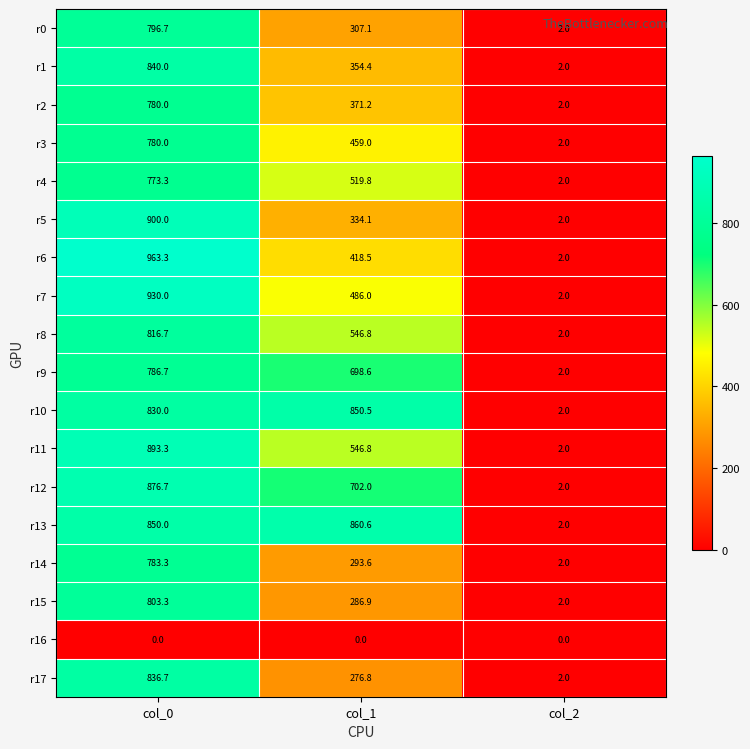

True or false: r6 has a value of 418.5 at col_1.

True